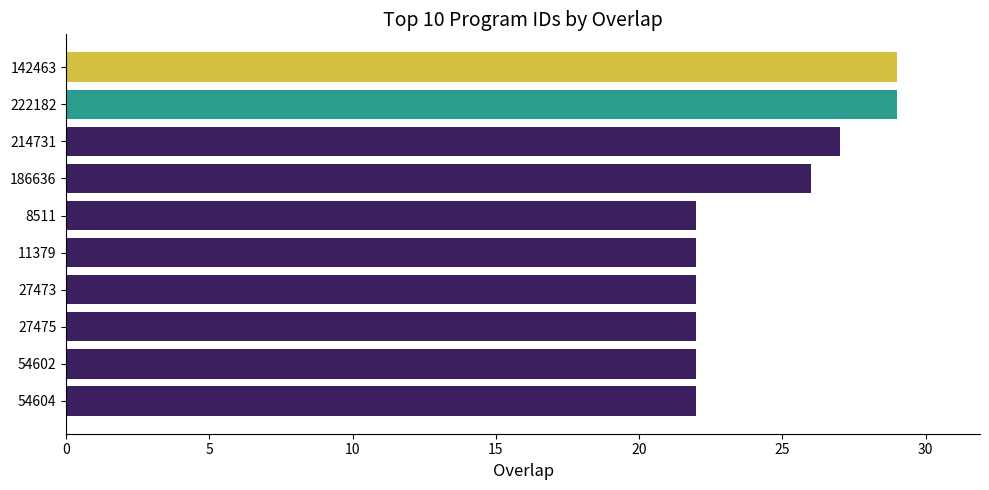

What is the smallest value displayed?

22